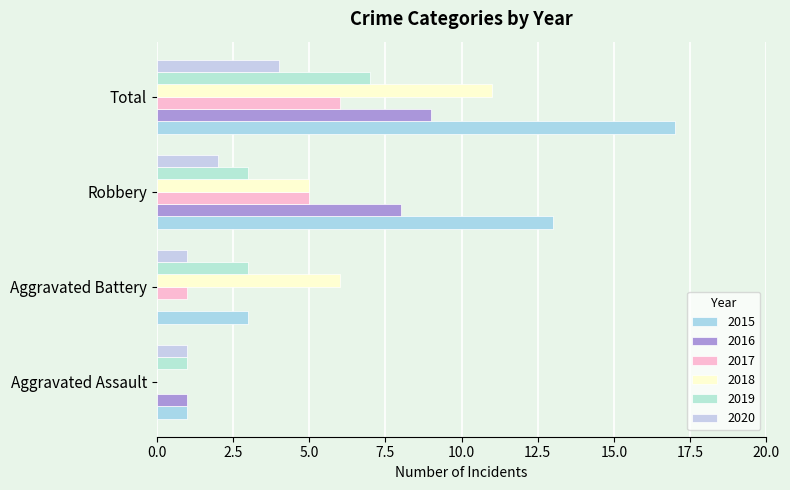

How many series are shown in this chart?

6